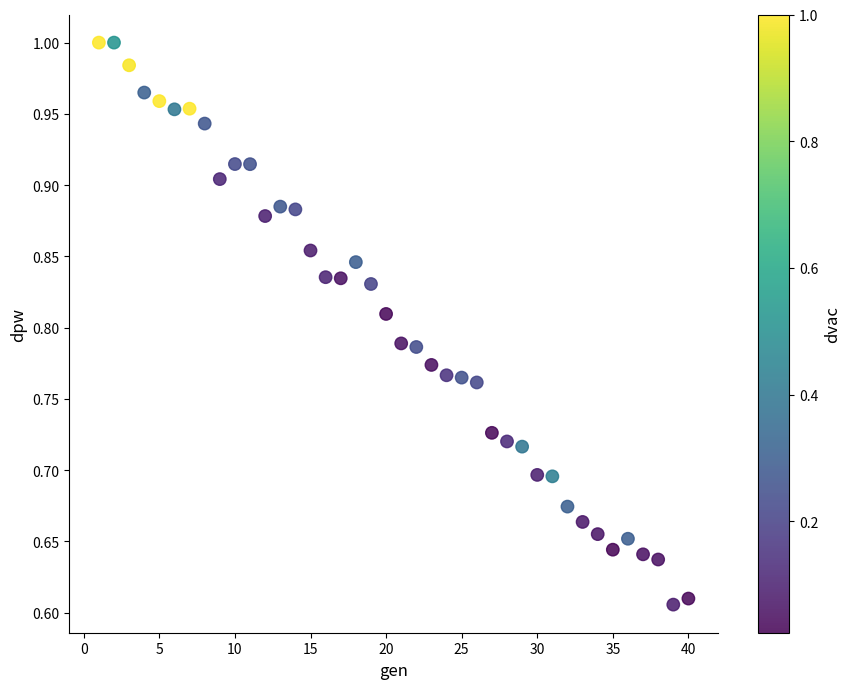

What is the range of Y values (max minus min)?

0.4